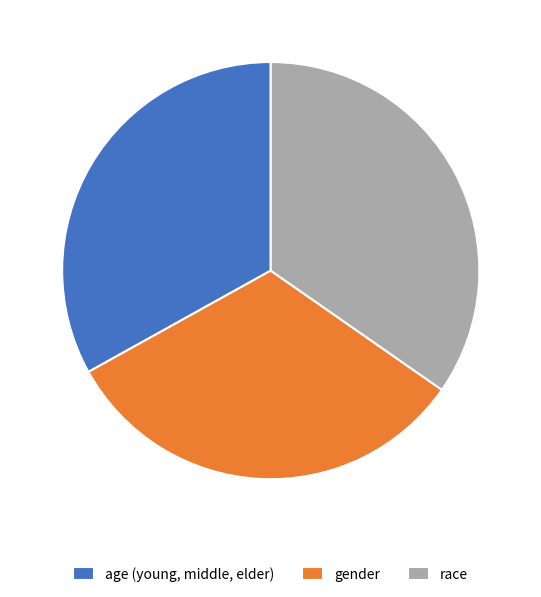

Which category has the smallest portion of the pie?

gender